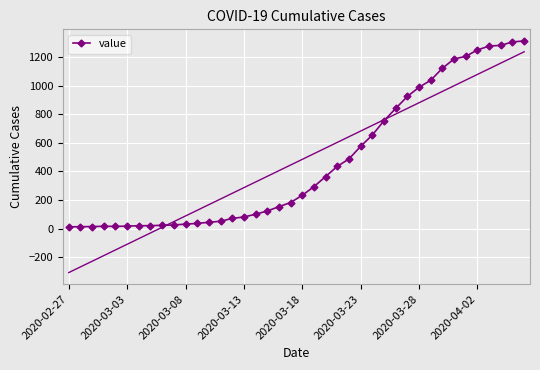

Read the value at 32.

1122